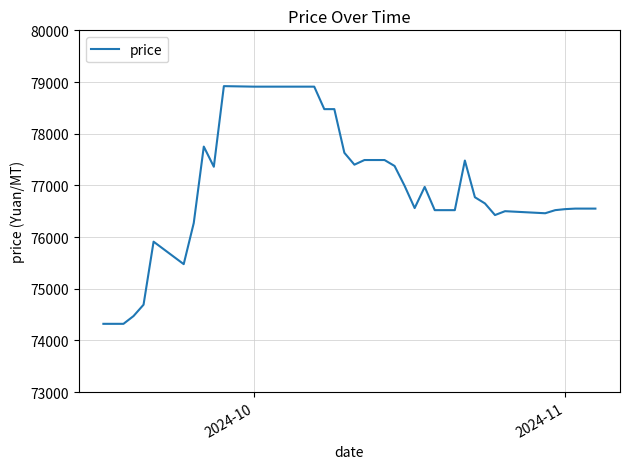

What is the difference between the maximum and minimum values?

4600